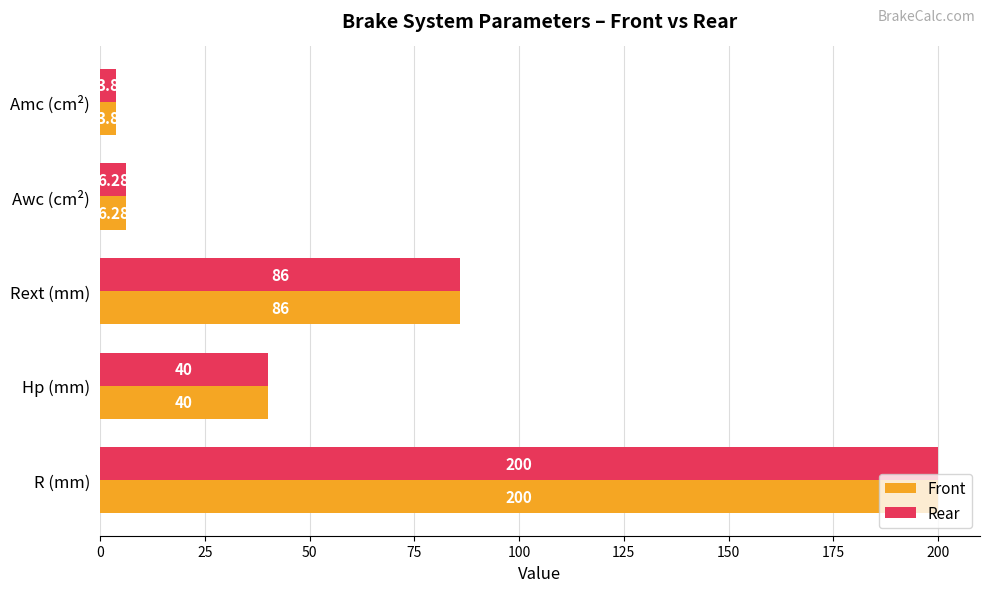

At which category does the chart reach its minimum across all series?

Amc (cm²)